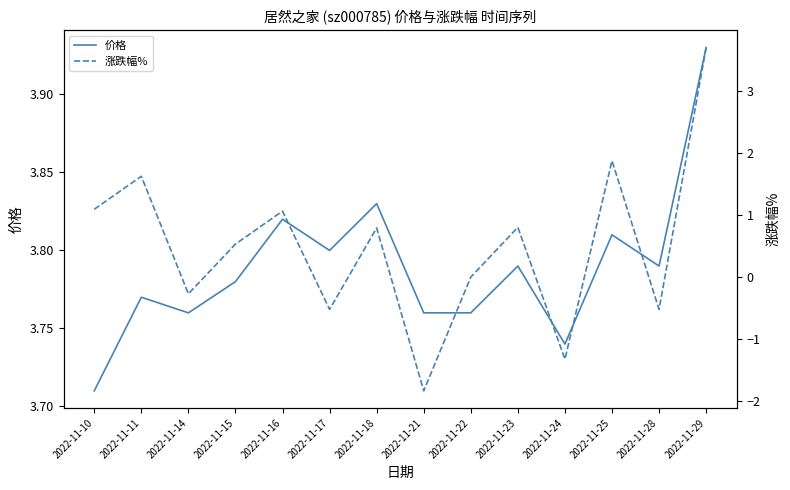

What is the total value across all series at 2022-11-11?

5.4